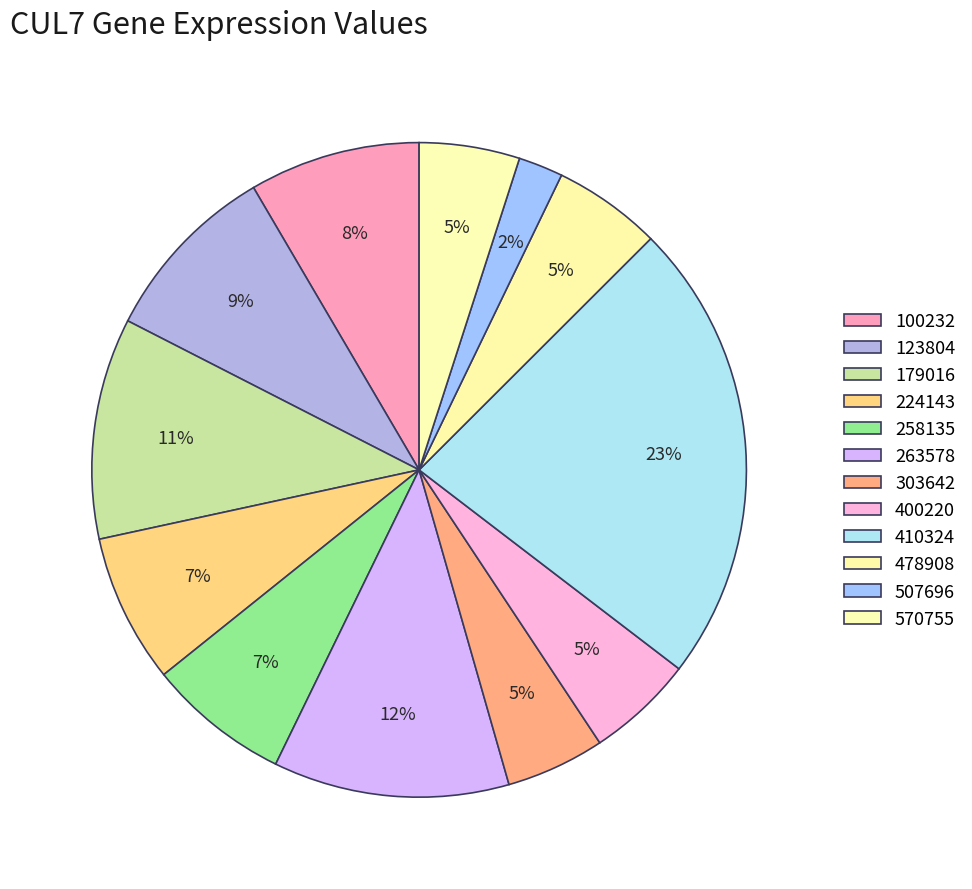

What percentage is the 224143 slice, to the nearest percent?

7%